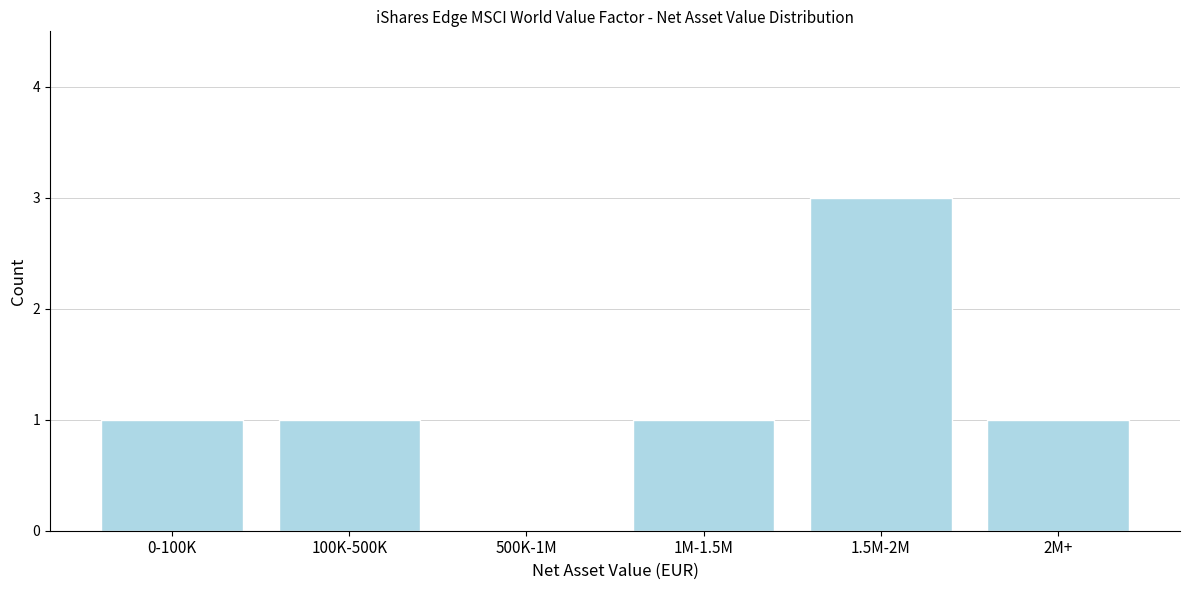

Reading left to right, extract all data points from this chart.

0-100K=1	100K-500K=1	500K-1M=0	1M-1.5M=1	1.5M-2M=3	2M+=1